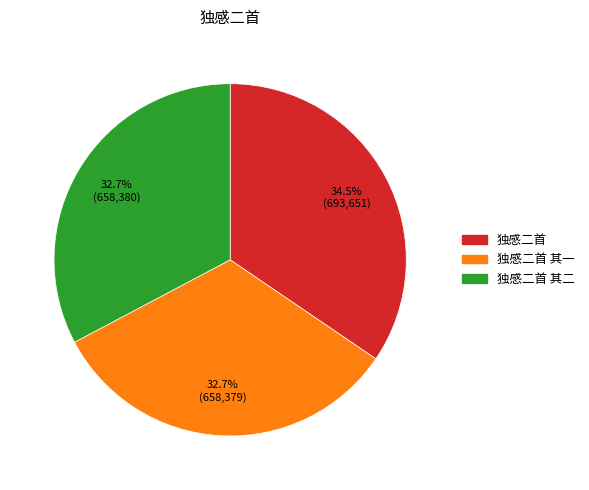

Count the number of slices in the pie.

3